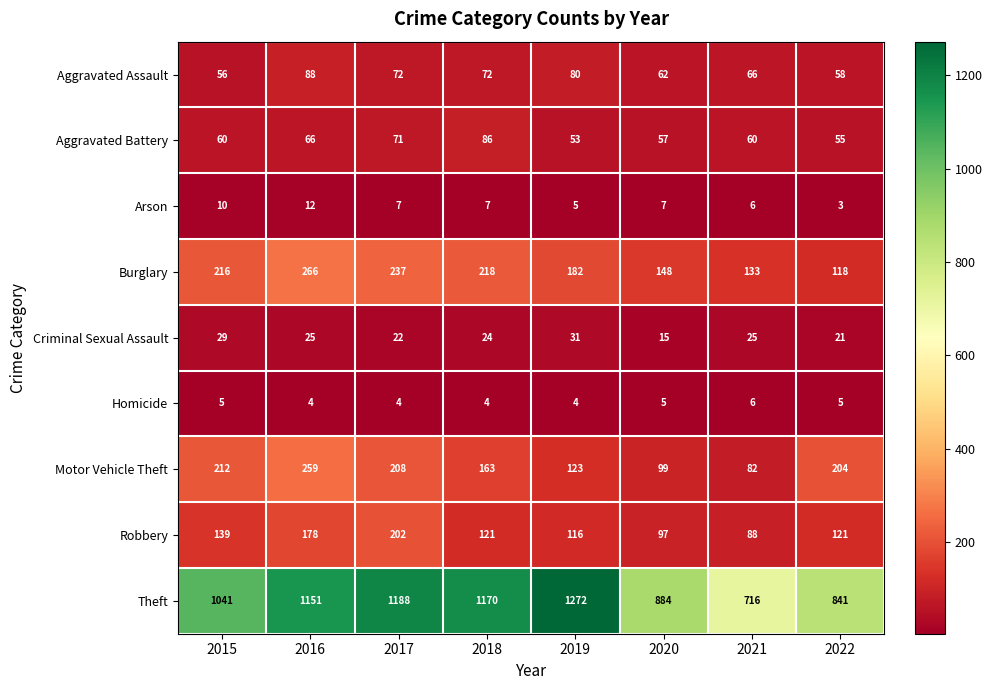

How many values in the Aggravated Assault series are below 72?

4